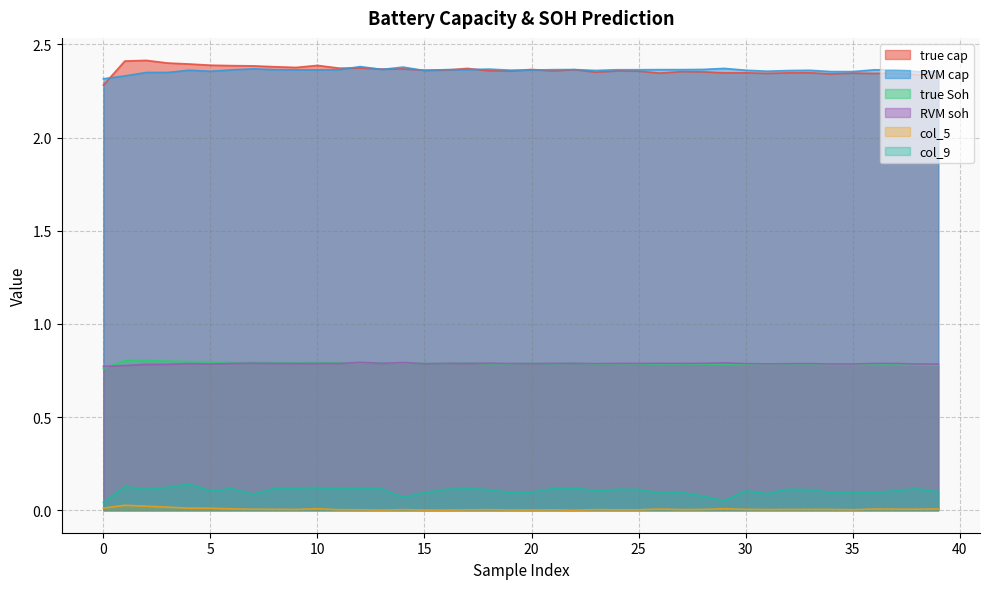

How many lines are shown in the chart?

6